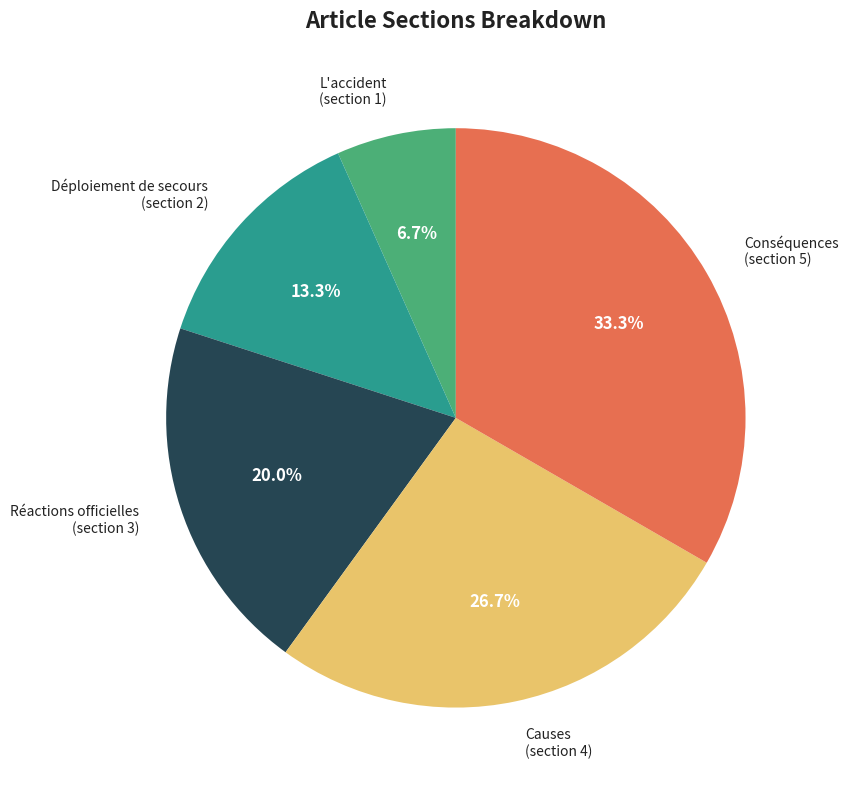

Is it true that Déploiement de secours is 13% of the pie?

True